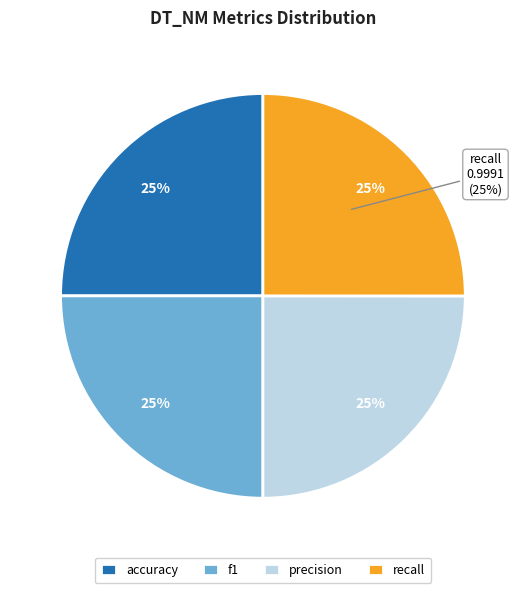

Is accuracy the majority of the pie?

No